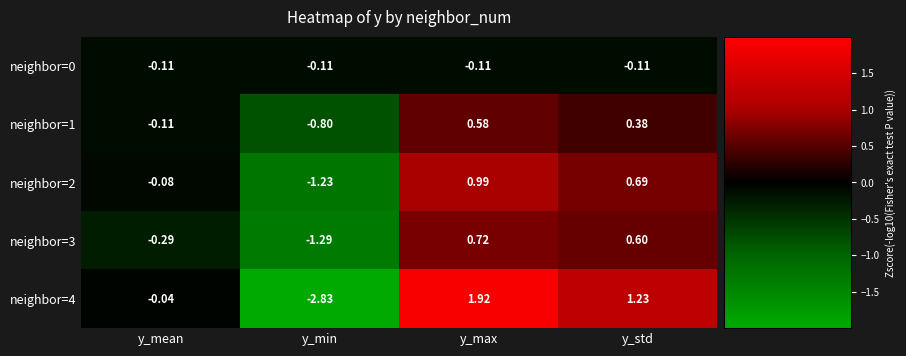

How many data points in neighbor=1 are less than 0?

2